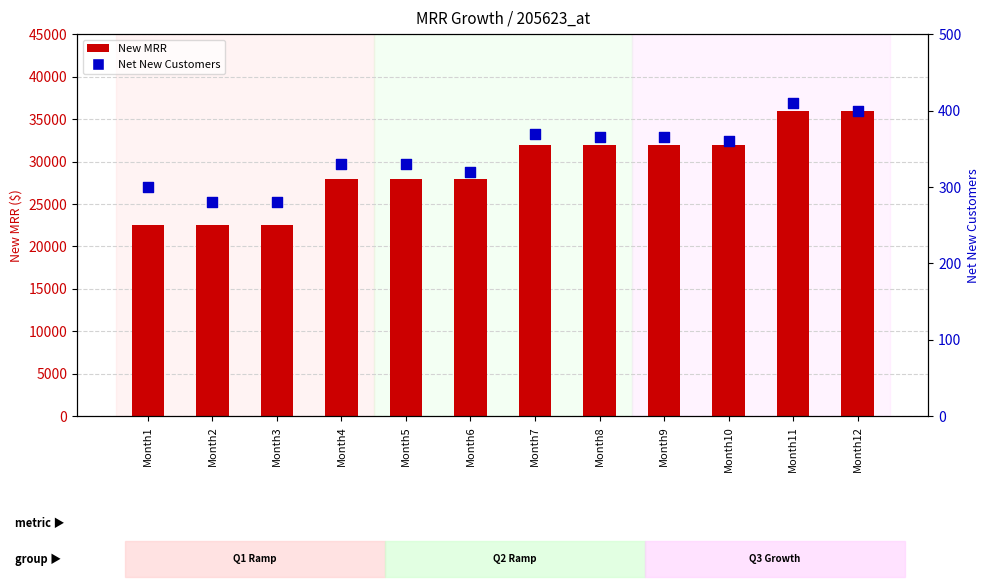

What are all the series names shown in the legend?

New MRR, Net New Customers